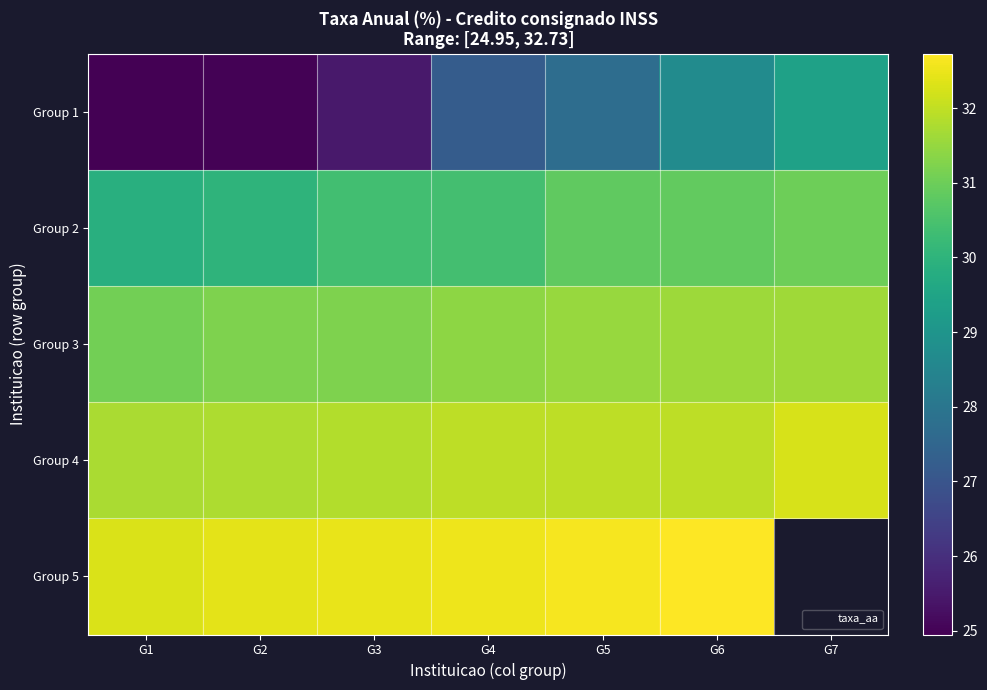

Rank the series by their maximum value, from lowest to highest.

Group 1, Group 2, Group 3, Group 4, Group 5